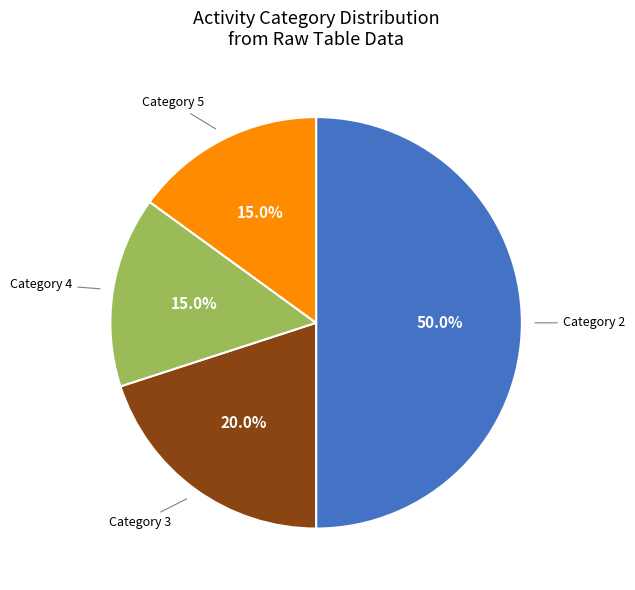

Rank the categories by value from highest to lowest.

Category 2, Category 3, Category 4, Category 5